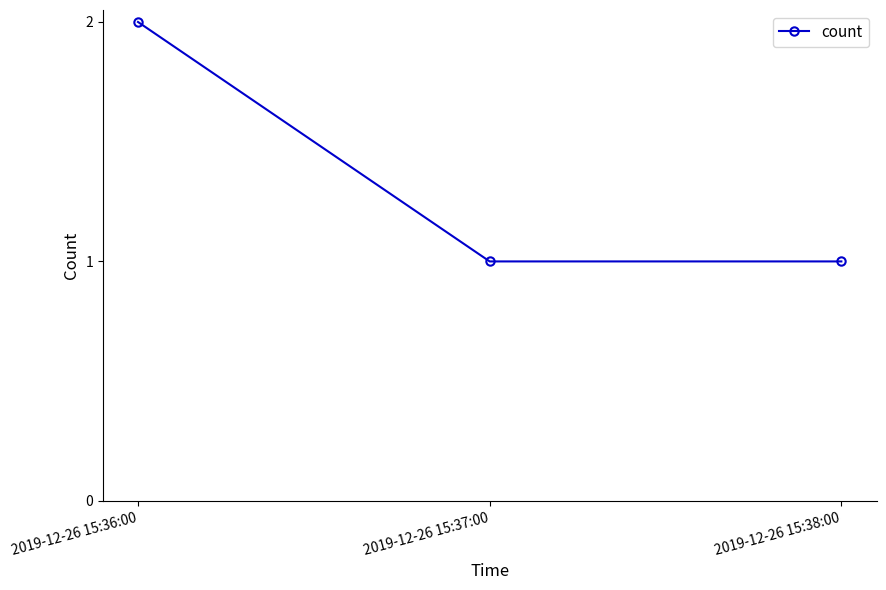

What is the label of the 1st point from the right?

2019-12-26 15:38:00